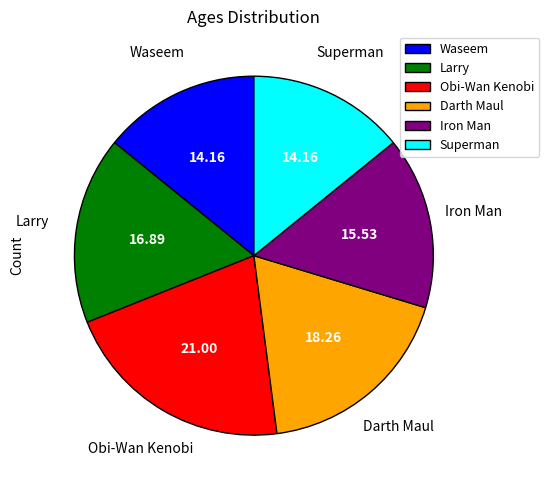

Approximately how many times larger is the value at Iron Man compared to Superman?

1.1